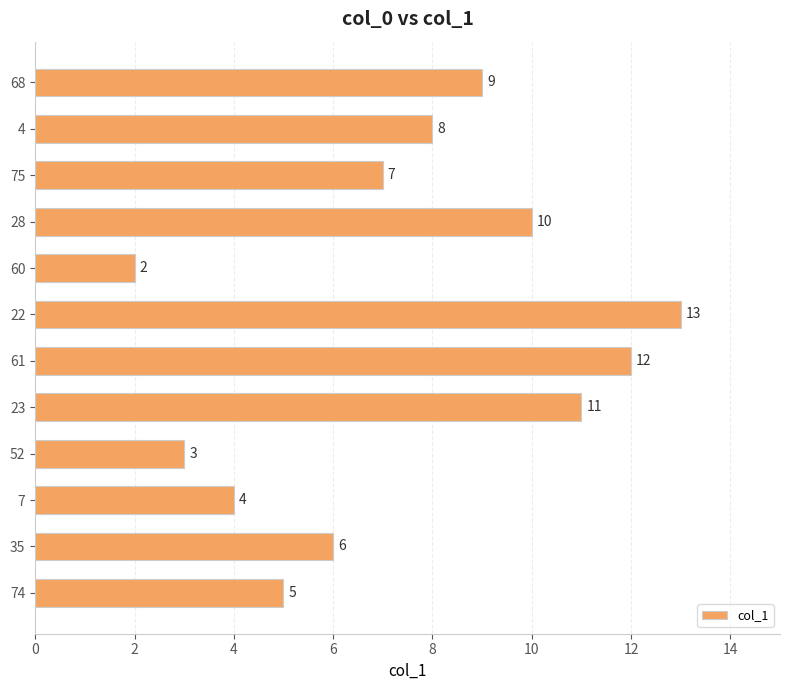

Between 28 and 60, which is larger?

28